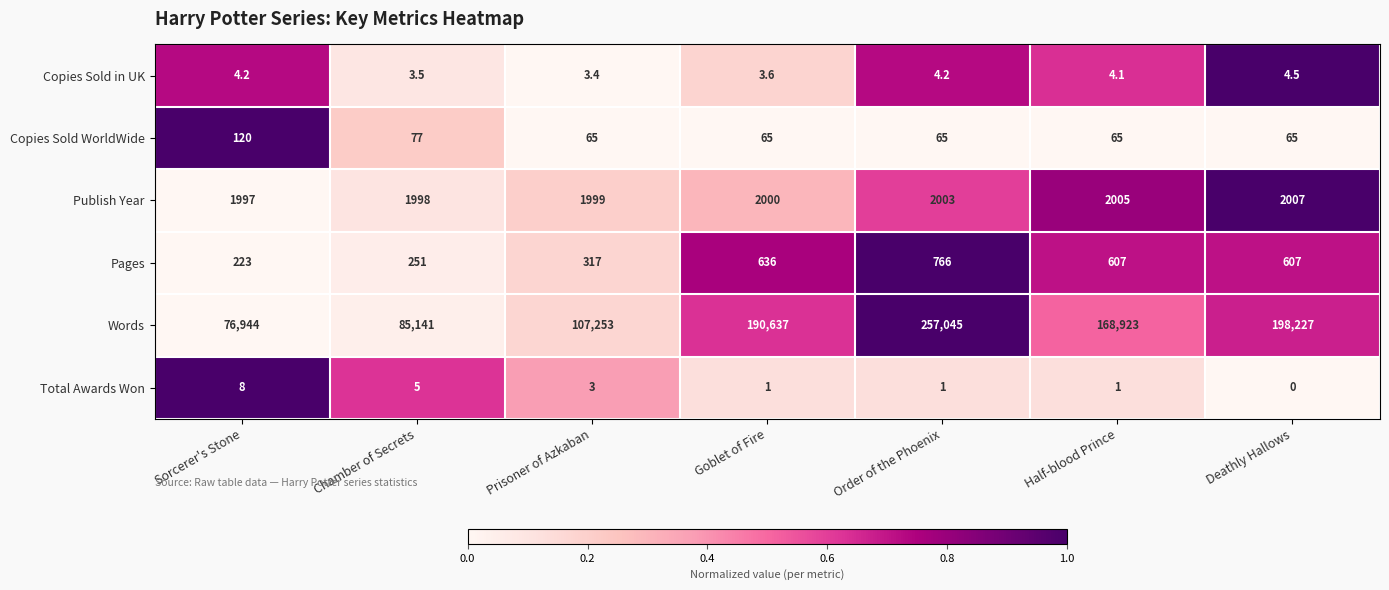

At how many categories does at least one series exceed 0?

7